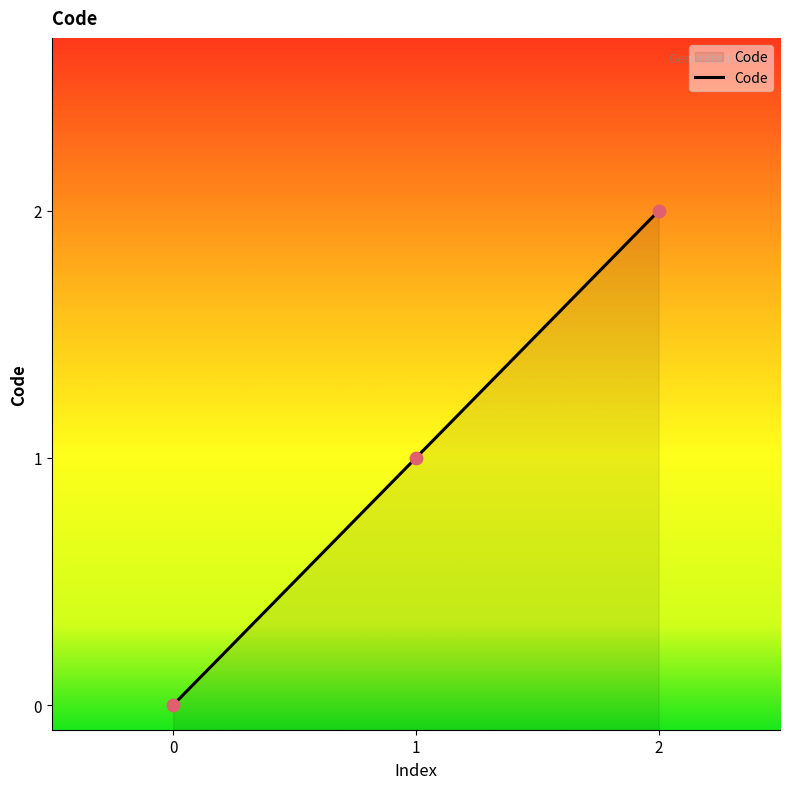

Between 2 and 0, which is larger?

2